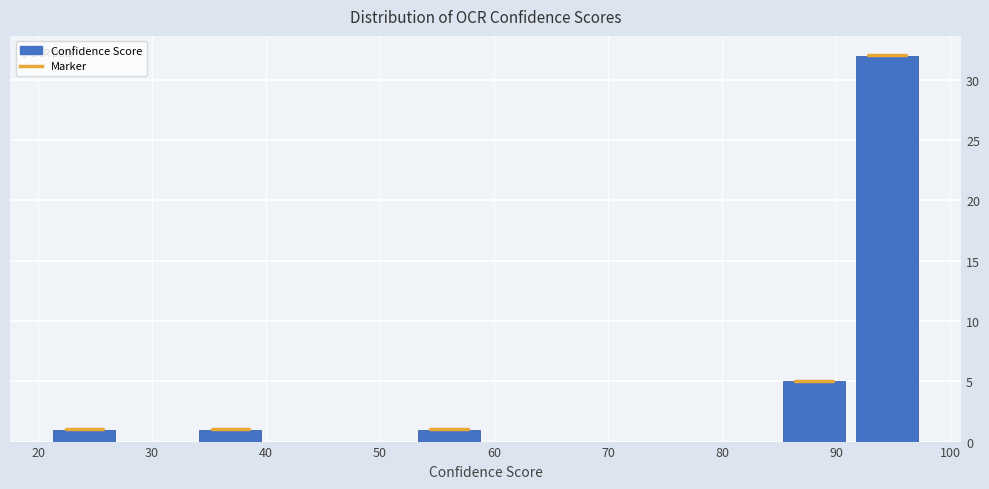

Reading left to right, list every bar in this chart as the range it spans on the x-axis followed by its height. Neither the bar edges nor the heights are printed on the chart, so give them approximately, as read against the axes.

21 to 27: 1
27 to 34: 0
34 to 40: 1
40 to 46: 0
46 to 53: 0
53 to 59: 1
59 to 66: 0
66 to 72: 0
72 to 78: 0
78 to 85: 0
85 to 91: 5
91 to 98: 32